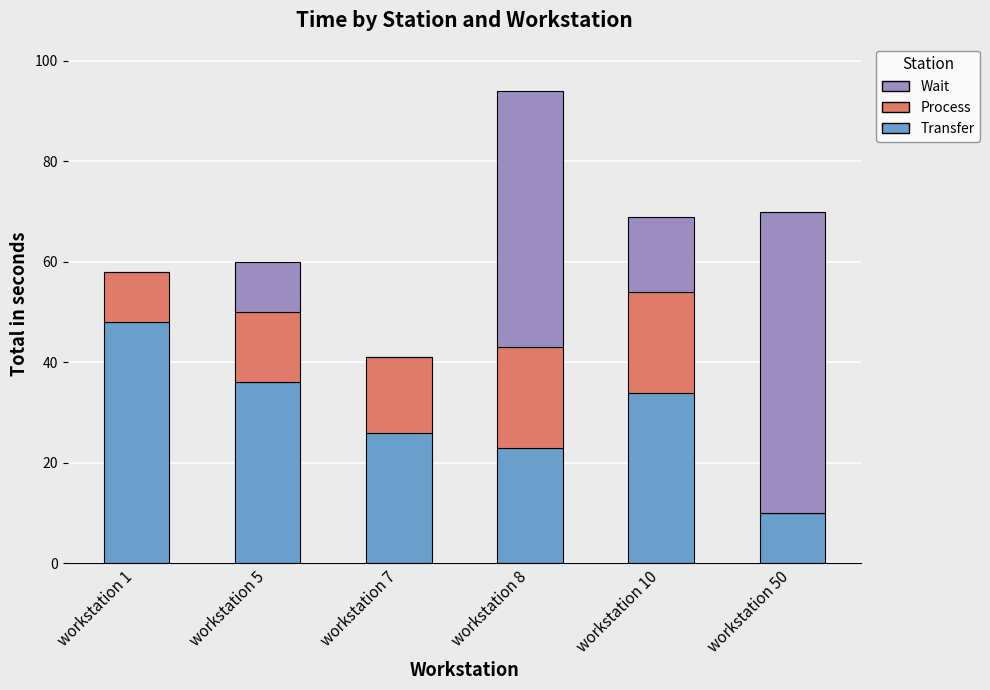

What is the highest value of the Transfer series?

48